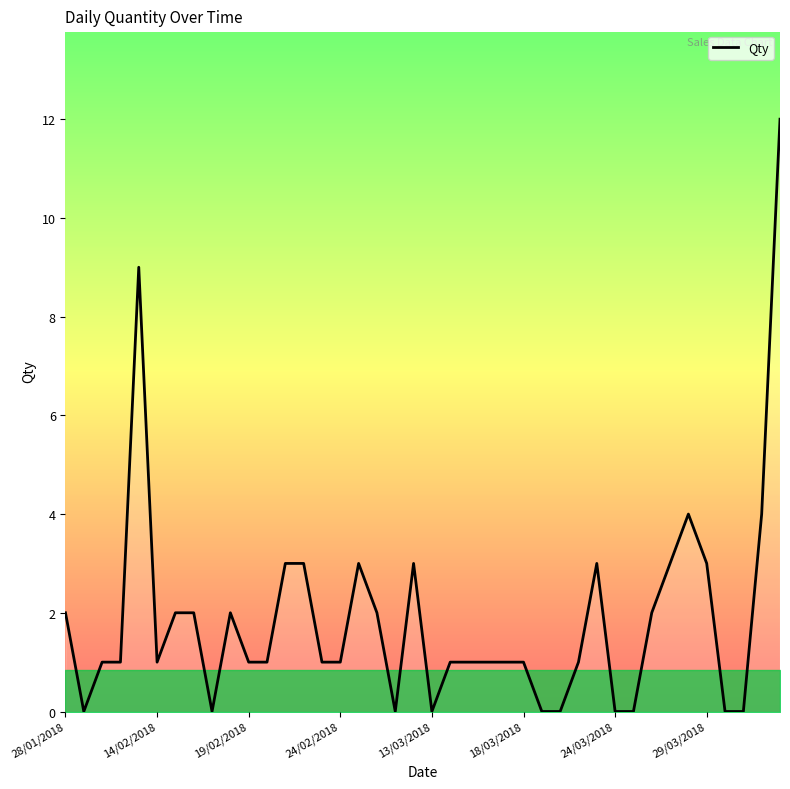

Which has a higher value, 29/03/2018 or 18/03/2018?

29/03/2018